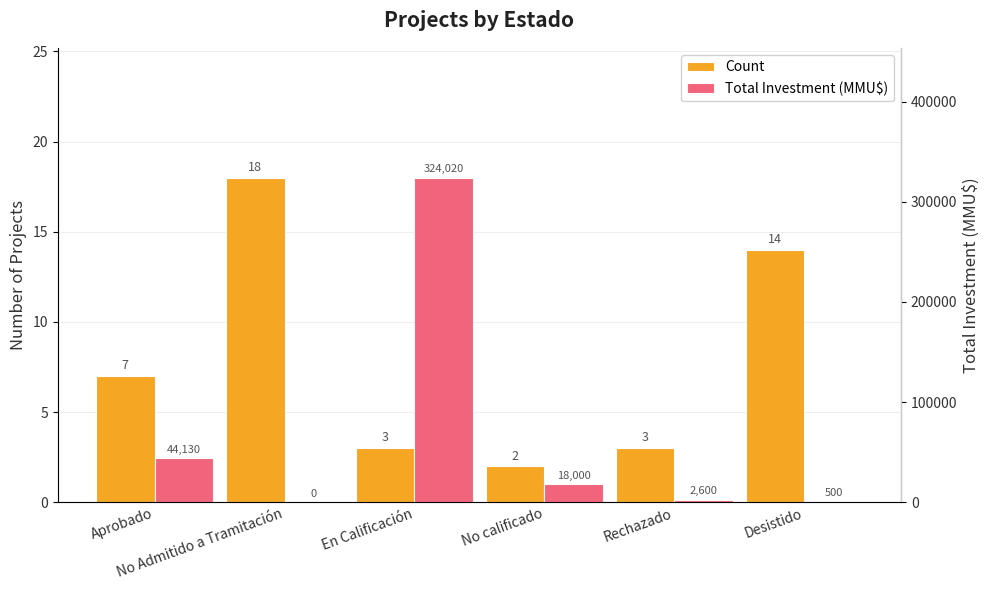

What is the sum of the Total Investment (MMU$) values at En Calificación and No Admitido a Tramitación?

324020